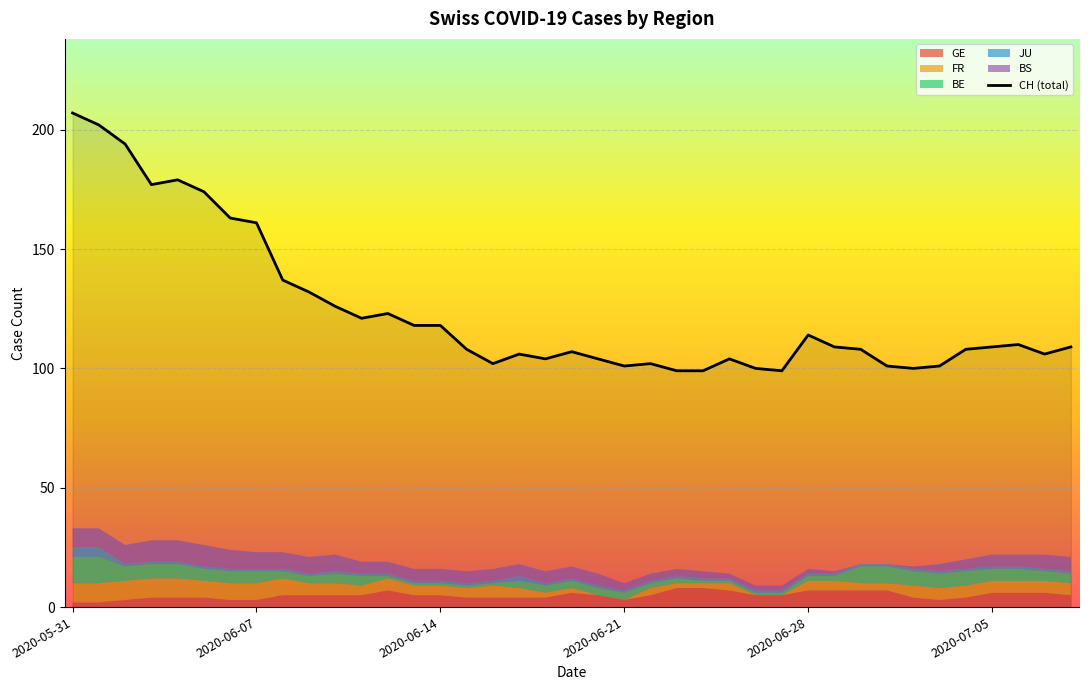

What is the greatest value displayed?

207